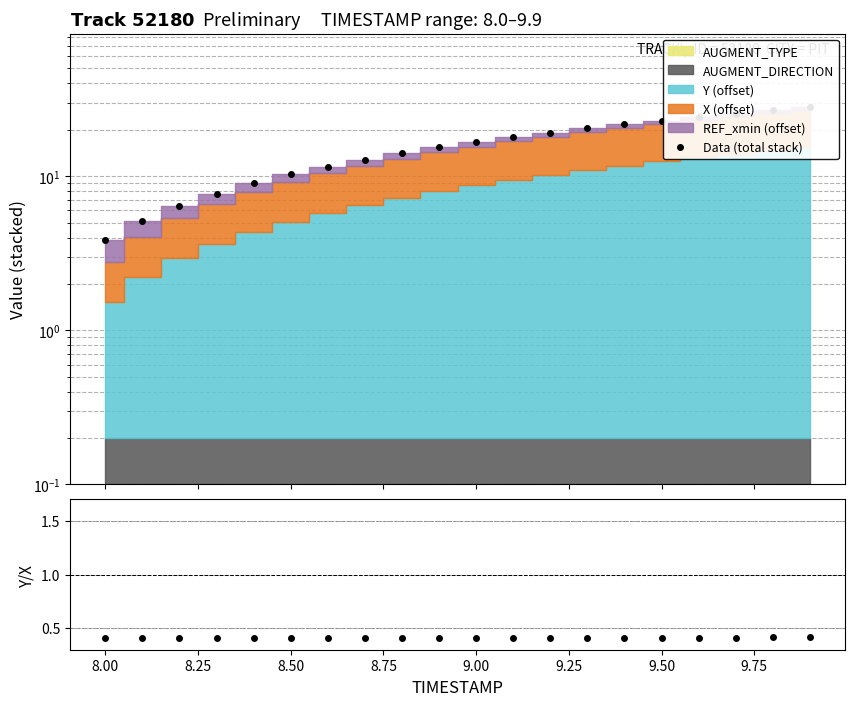

Rank the series at 9.50 from lowest to highest value.

Y/X, Data (total stack)